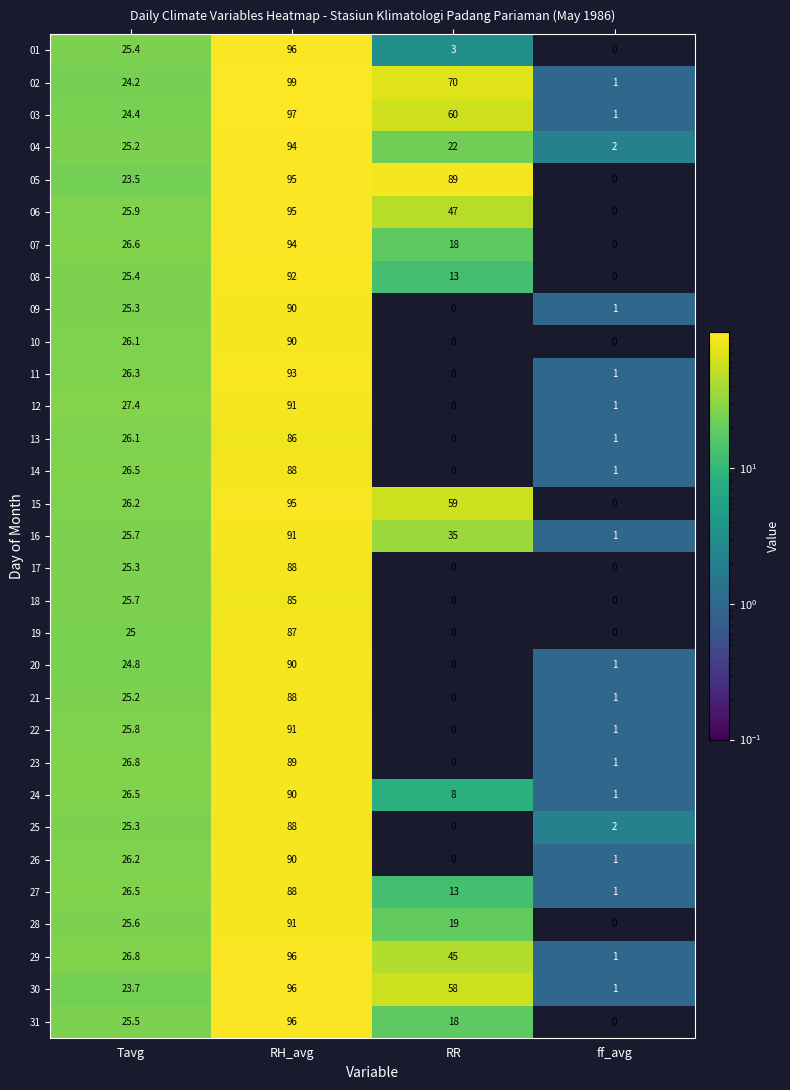

At which label is 15 closest to 47?

RR